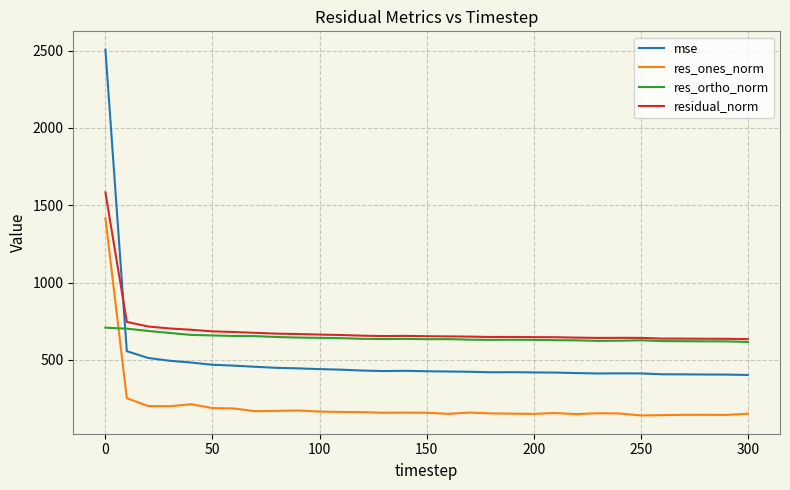

After their last crossing, which series has the higher values: mse or res_ortho_norm?

res_ortho_norm